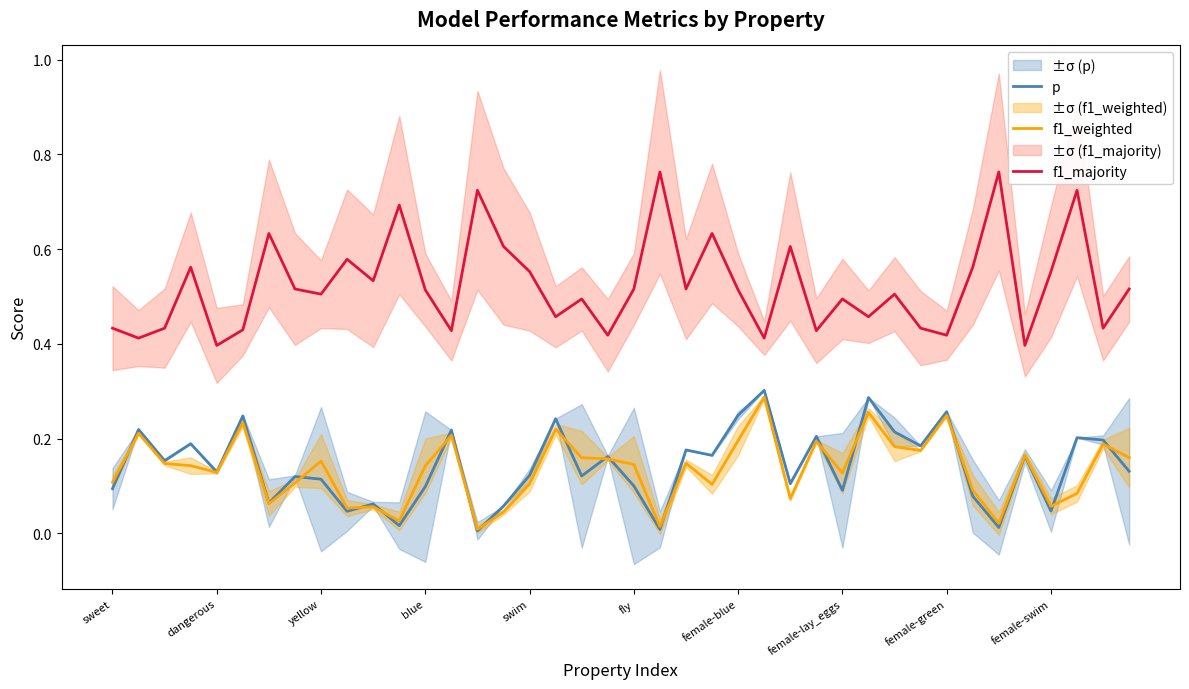

True or false: p and f1_majority intersect in this chart.

False